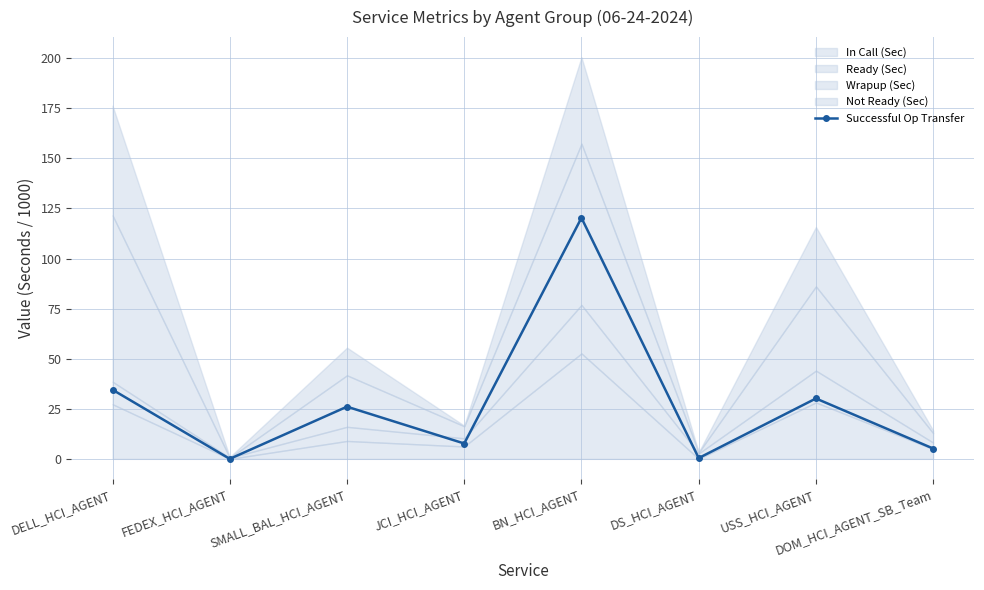

What is the maximum value shown in the chart?

120.3